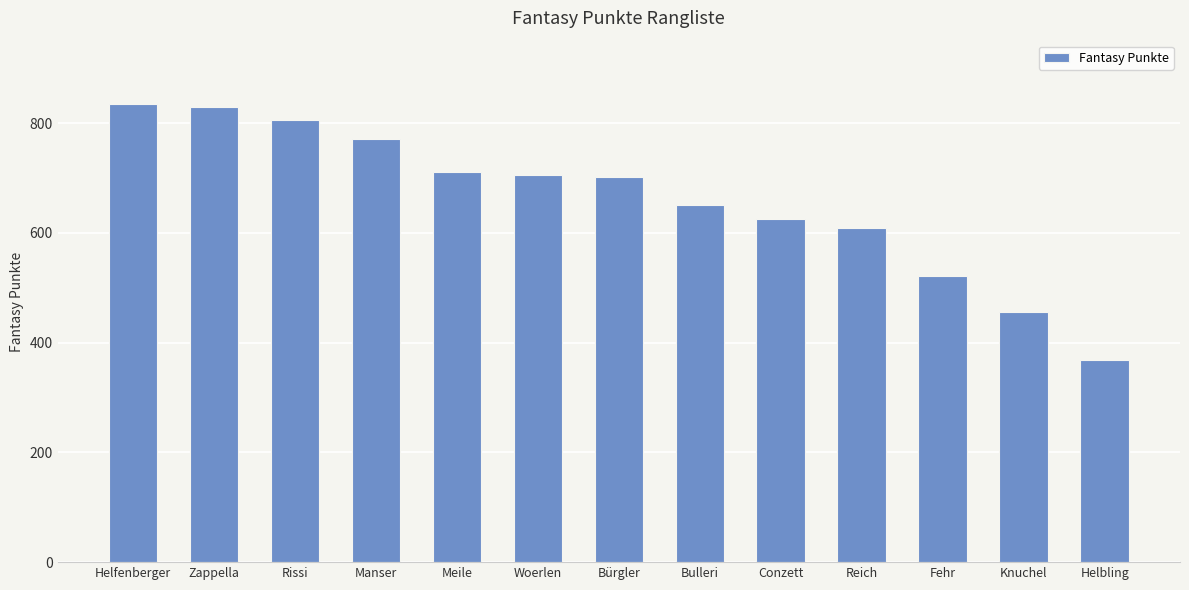

What is the difference between the maximum and minimum values?

466